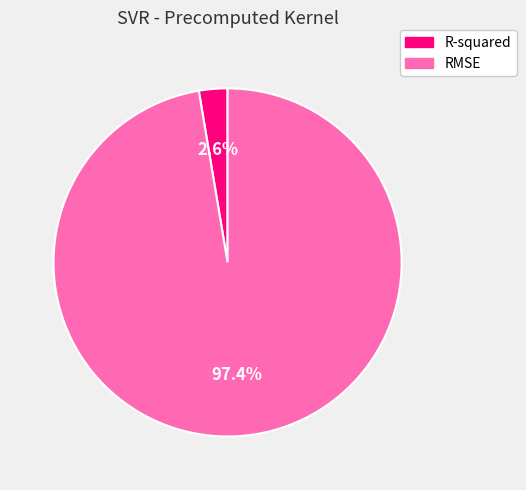

To the nearest percent, what percentage of the pie is RMSE?

97%